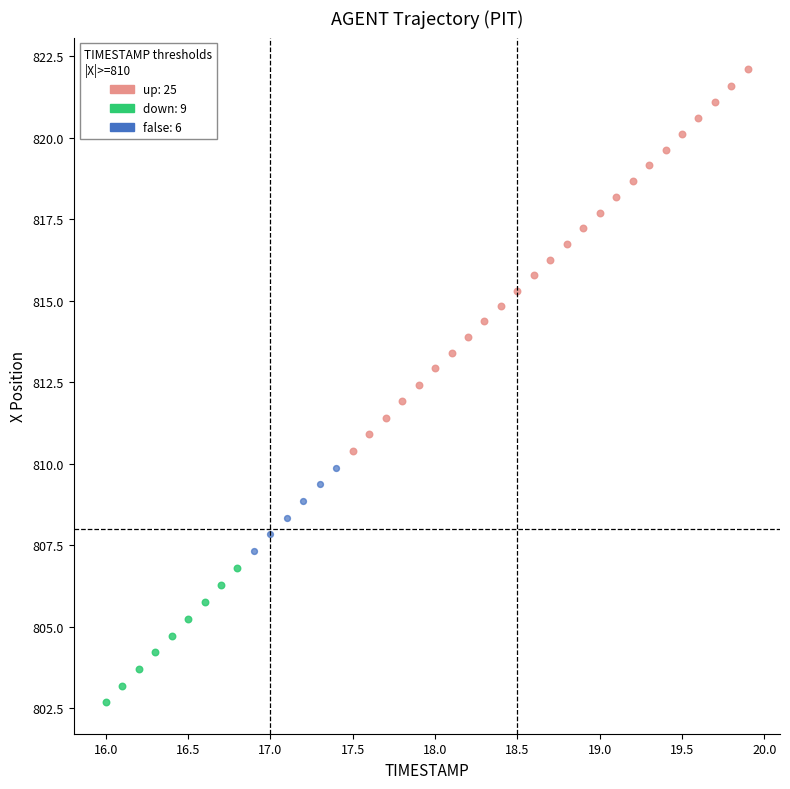

Which series reaches the minimum Y coordinate?

down: 9